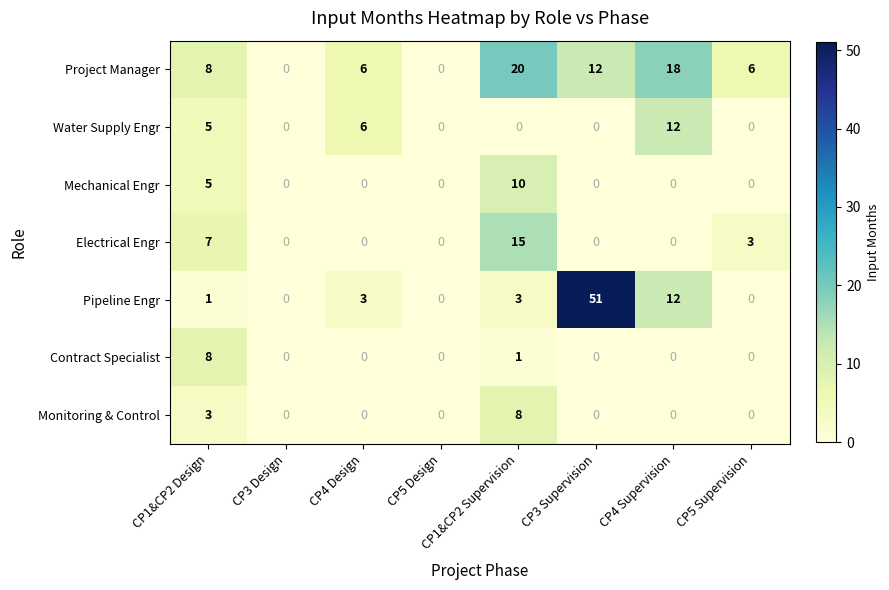

How many values in Project Manager are above zero?

6